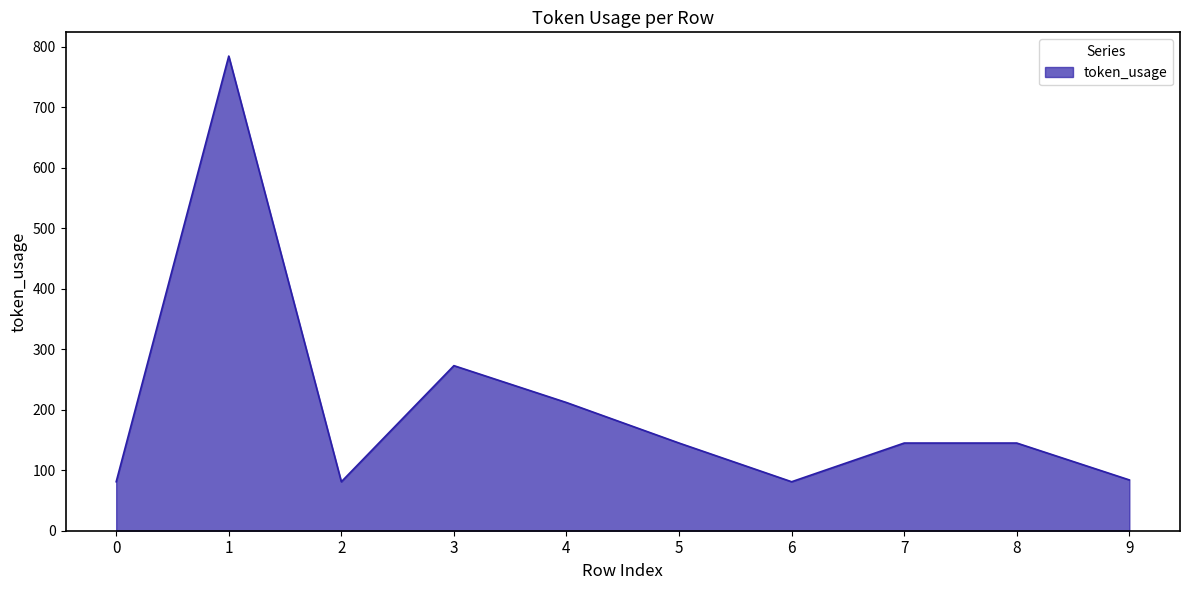

Which label corresponds to the largest value in the chart?

1